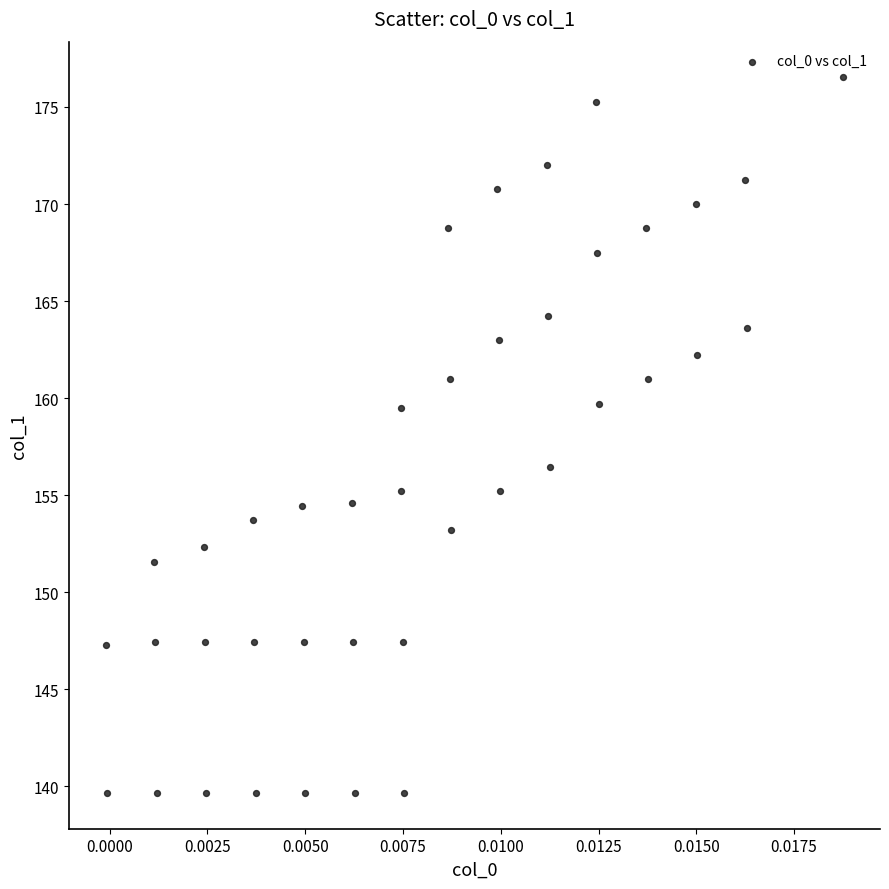

What is the range of Y values (max minus min)?

36.9